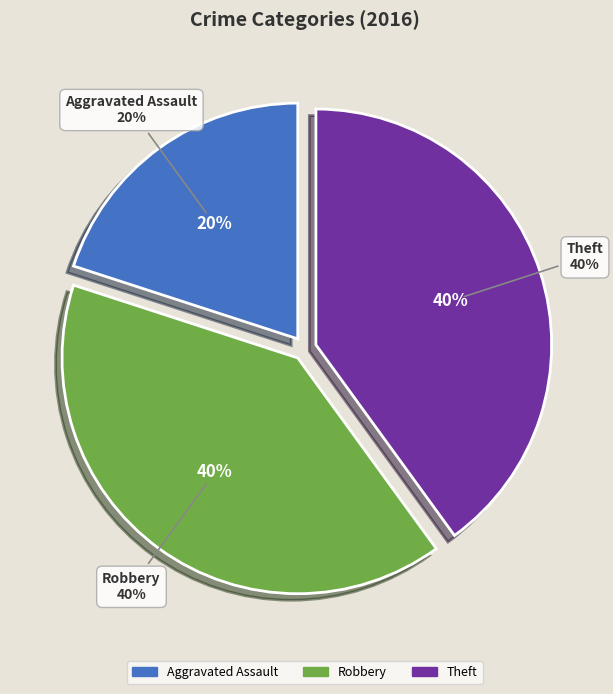

Count the number of slices in the pie.

4